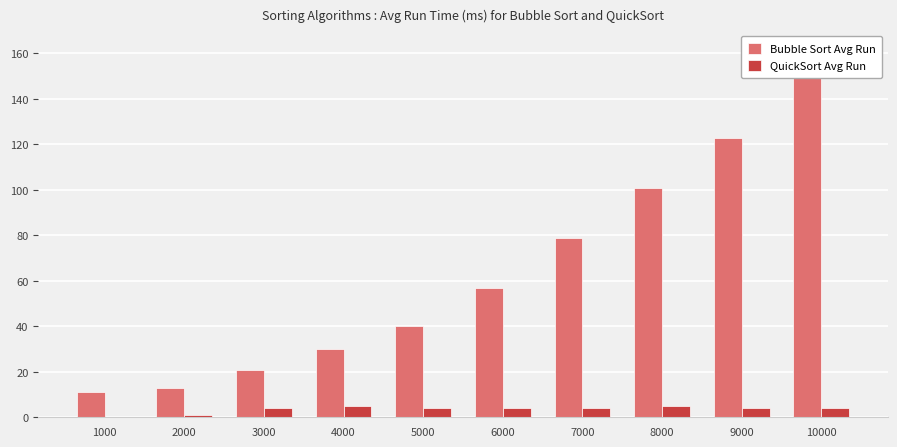

How many values in the QuickSort Avg Run series exceed 4?

2